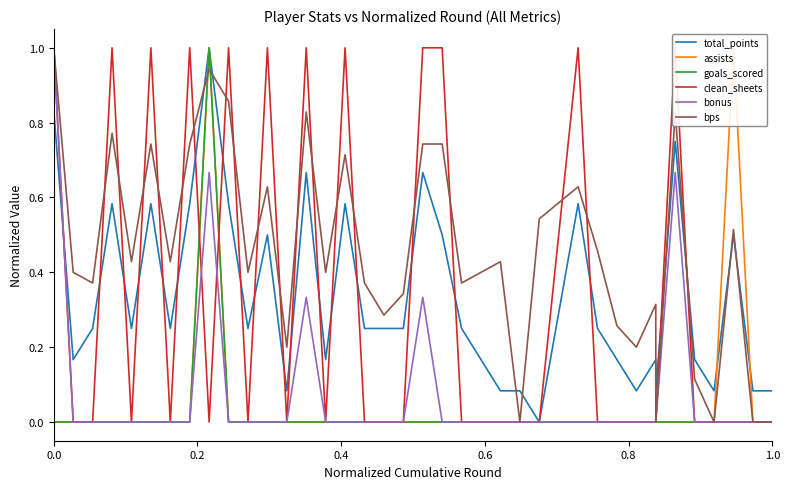

In clean_sheets, how many points are higher than both neighbors (excluding endpoints)?

9